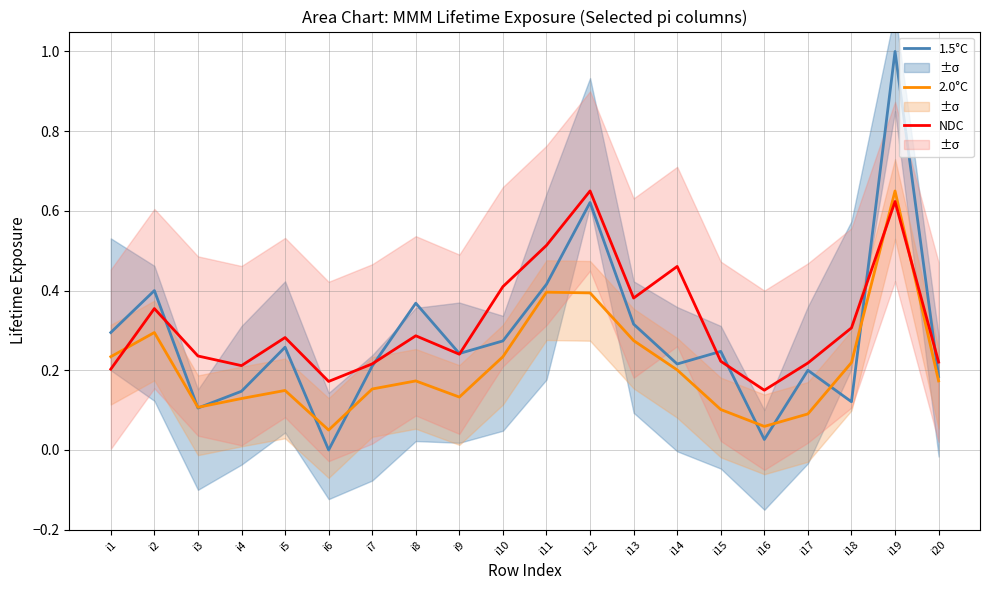

Between i8 and i9, which is larger?

i8